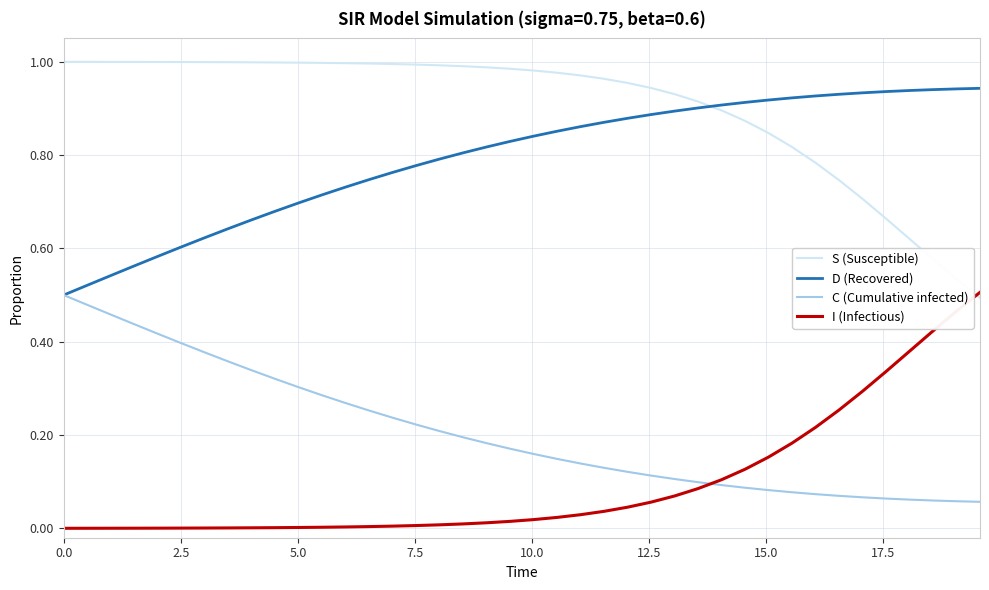

Which series has the largest total across all categories?

S (Susceptible)